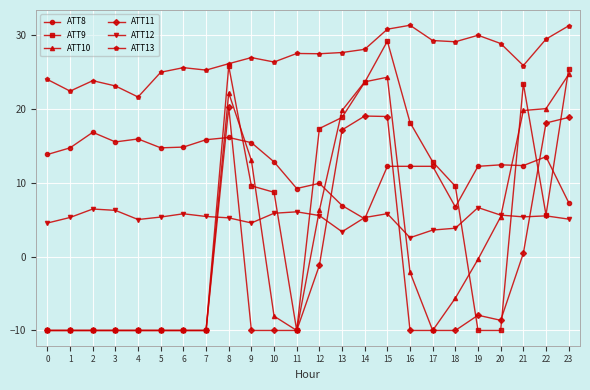

What is the sum of the ATT9 values at 1 and 17?

2.8